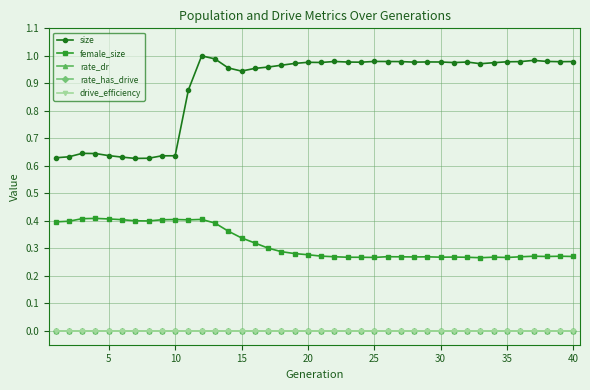

True or false: drive_efficiency and female_size intersect in this chart.

False